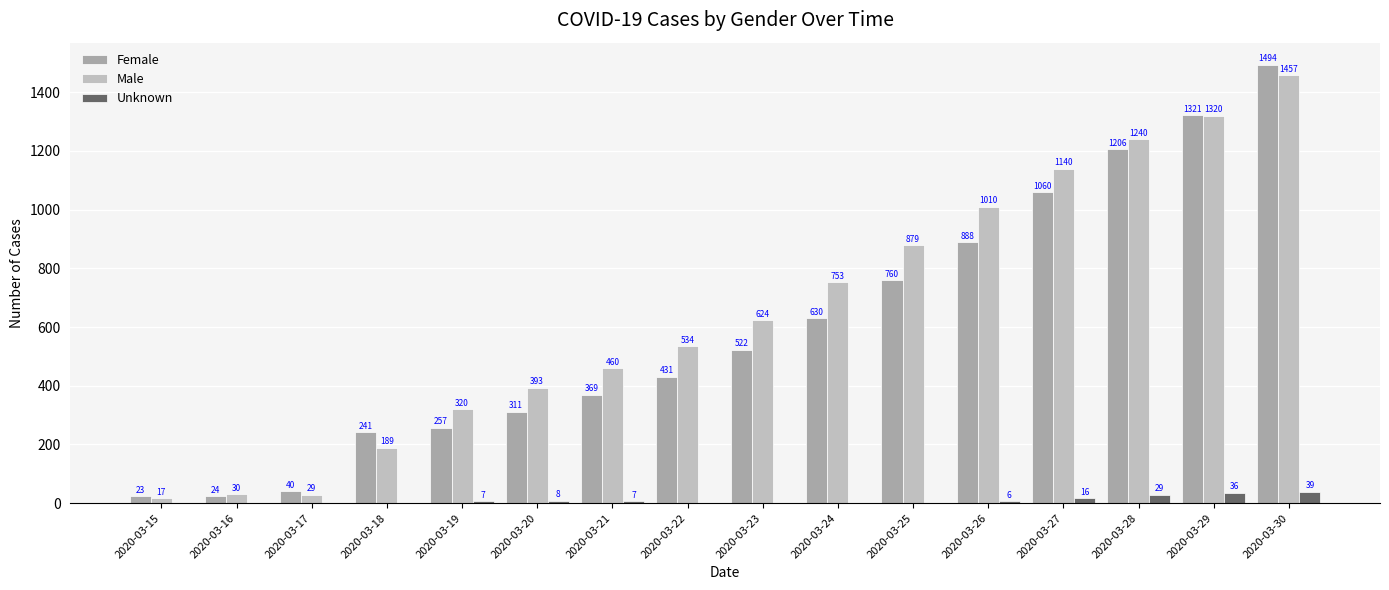

At which label does Female reach its peak?

2020-03-30